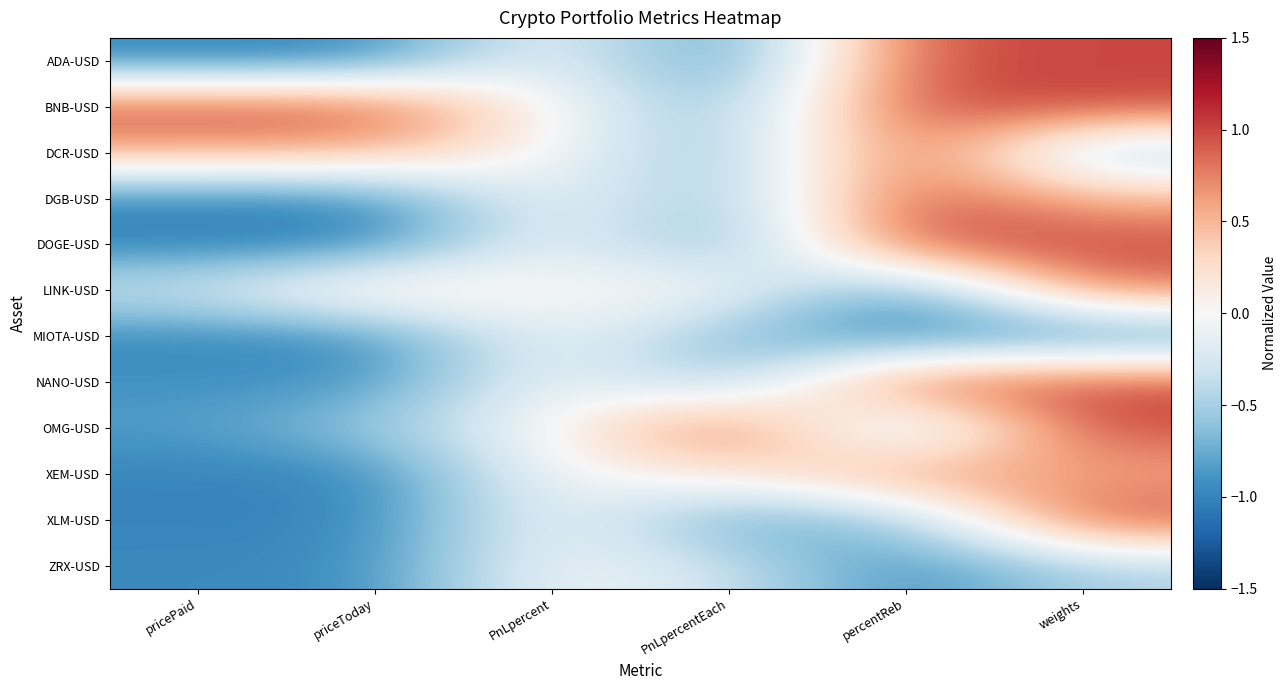

Which series has the widest spread of values?

DOGE-USD